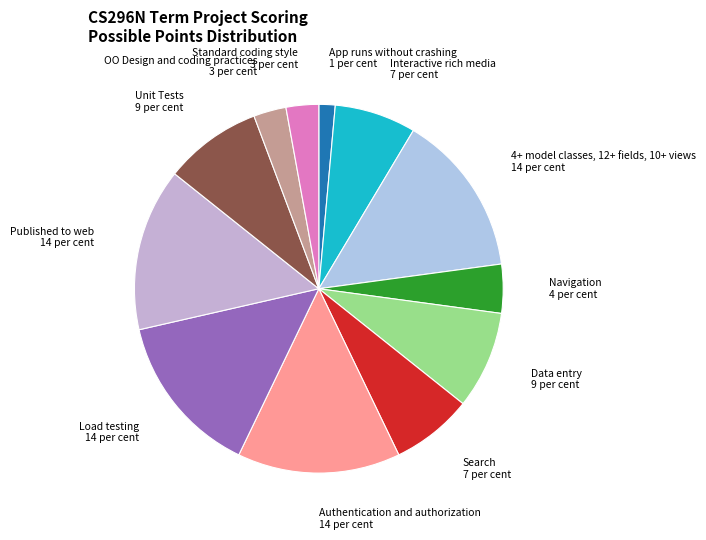

How many slices are in this pie chart?

12